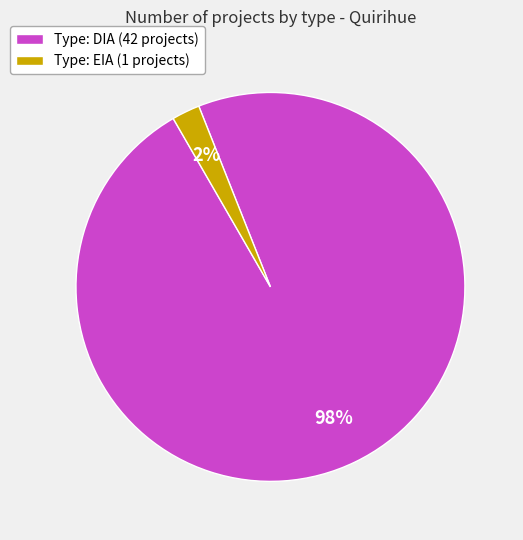

To the nearest percent, what percentage of the pie is Type: DIA (42 projects)?

98%